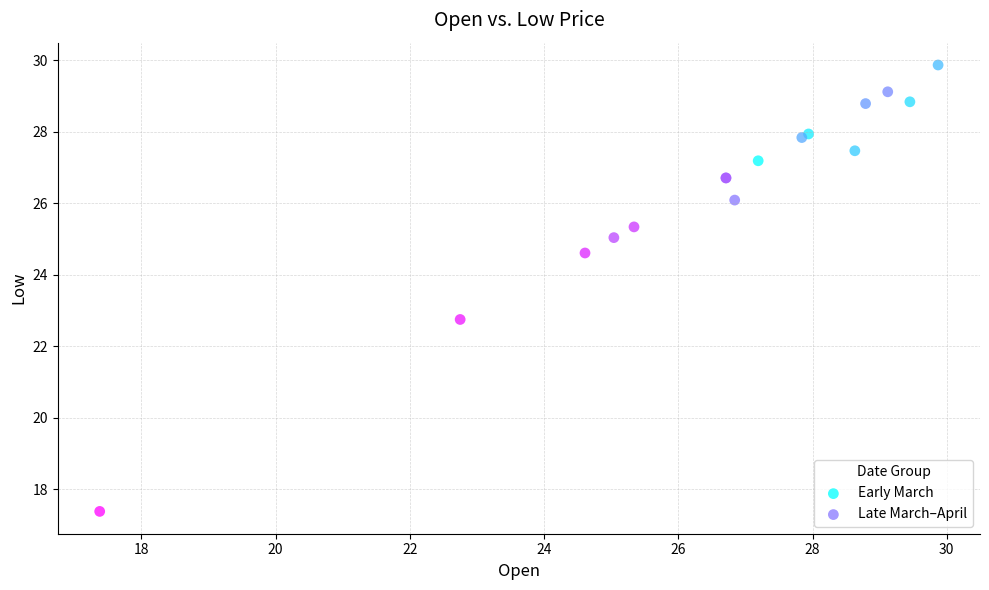

What are all the series names shown in the legend?

Early March, Late March–April